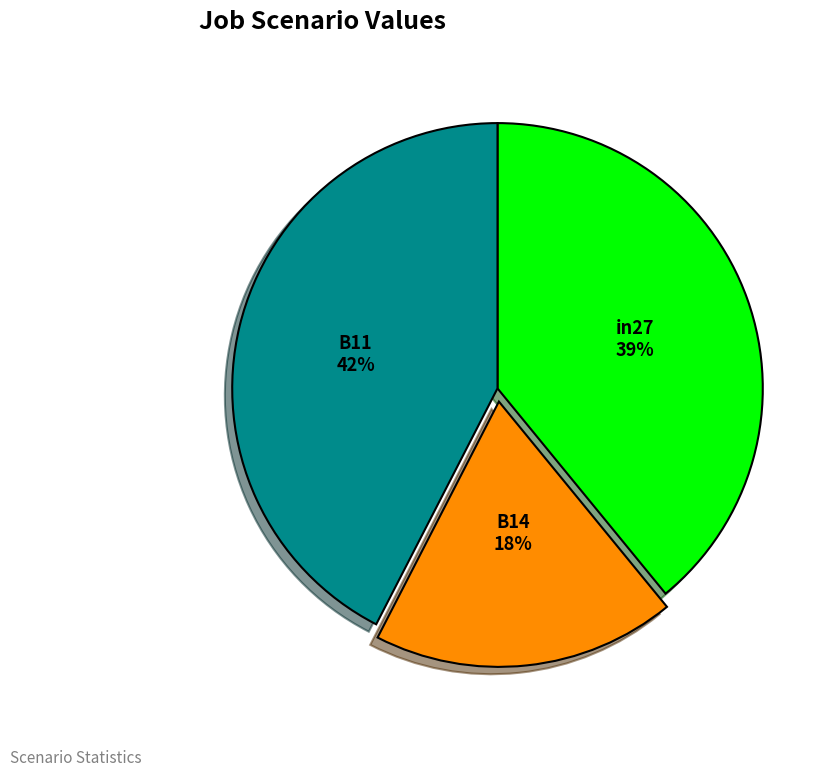

Which category has the biggest portion of the pie?

B11